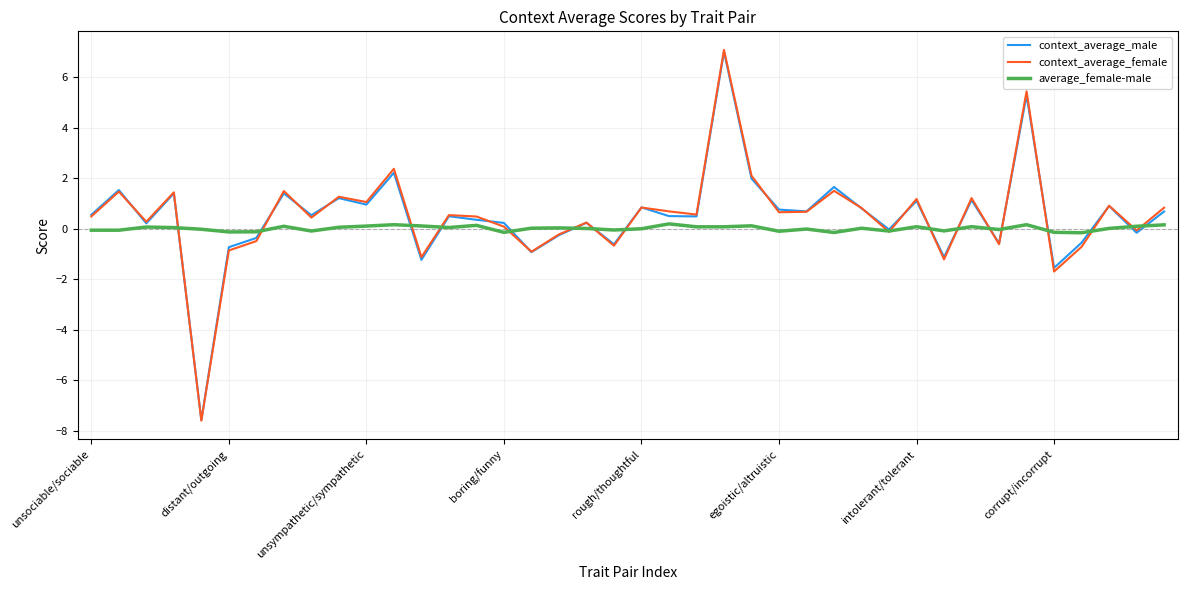

Which series has the widest spread of values?

context_average_female